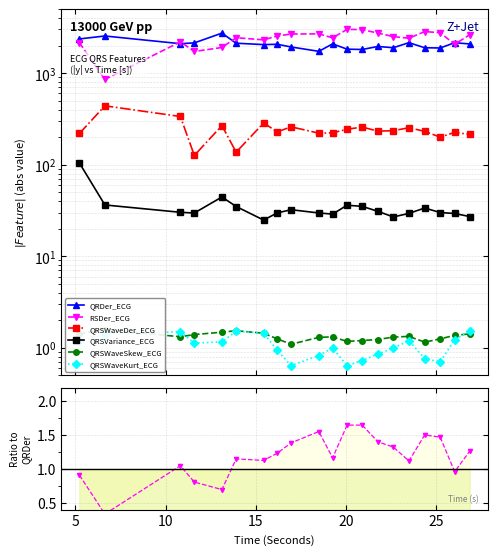

True or false: QRSWaveDer_ECG has a value of 0.1 at 10.

False